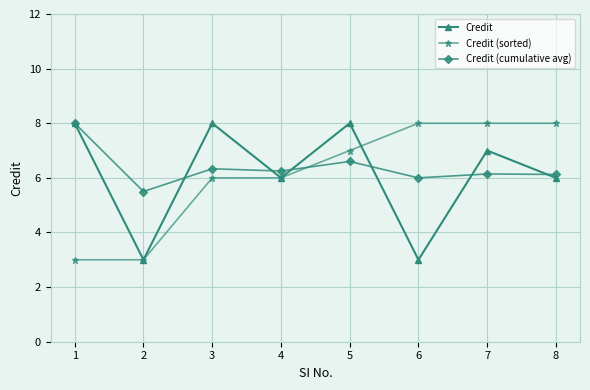

Between 2 and 6, which series saw the biggest shift?

Credit (sorted)